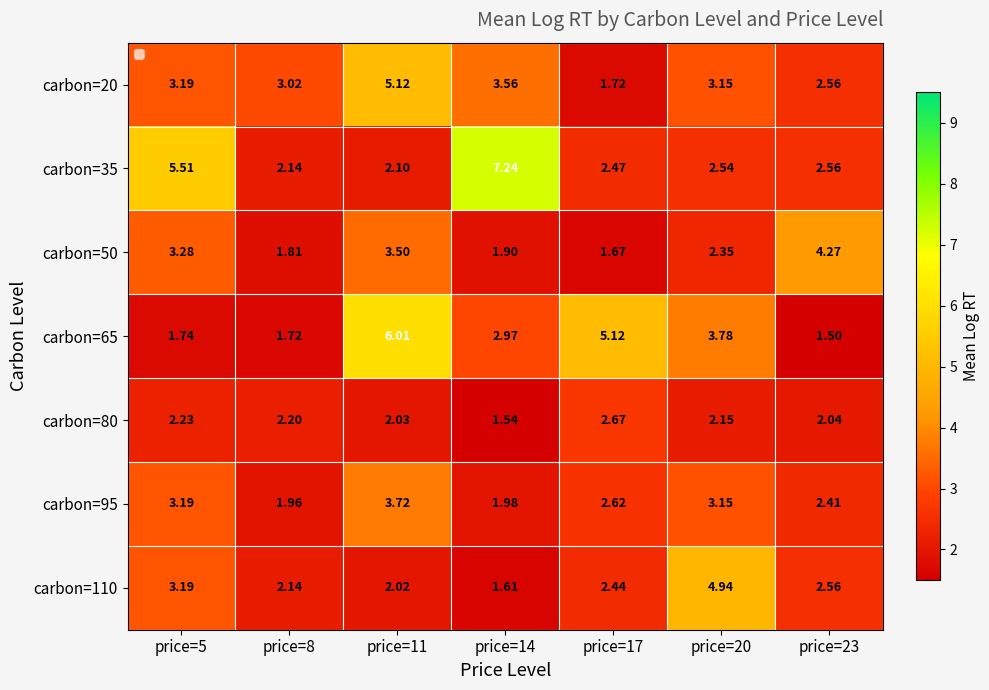

Is the value of carbon=95 at price=11 greater than the value of carbon=110 at price=8?

Yes